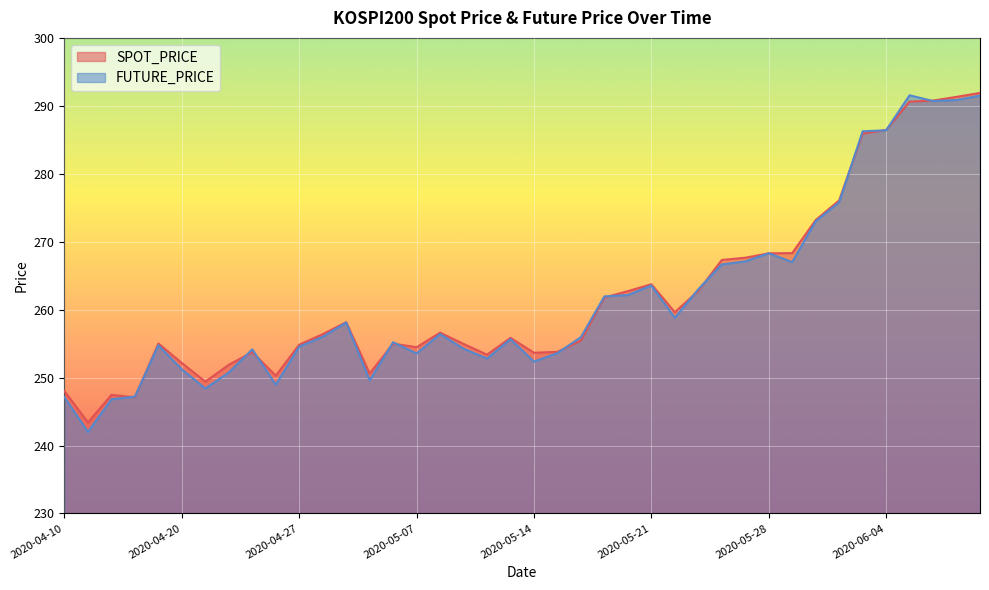

In SPOT_PRICE, how many points are higher than both neighbors (excluding endpoints)?

8